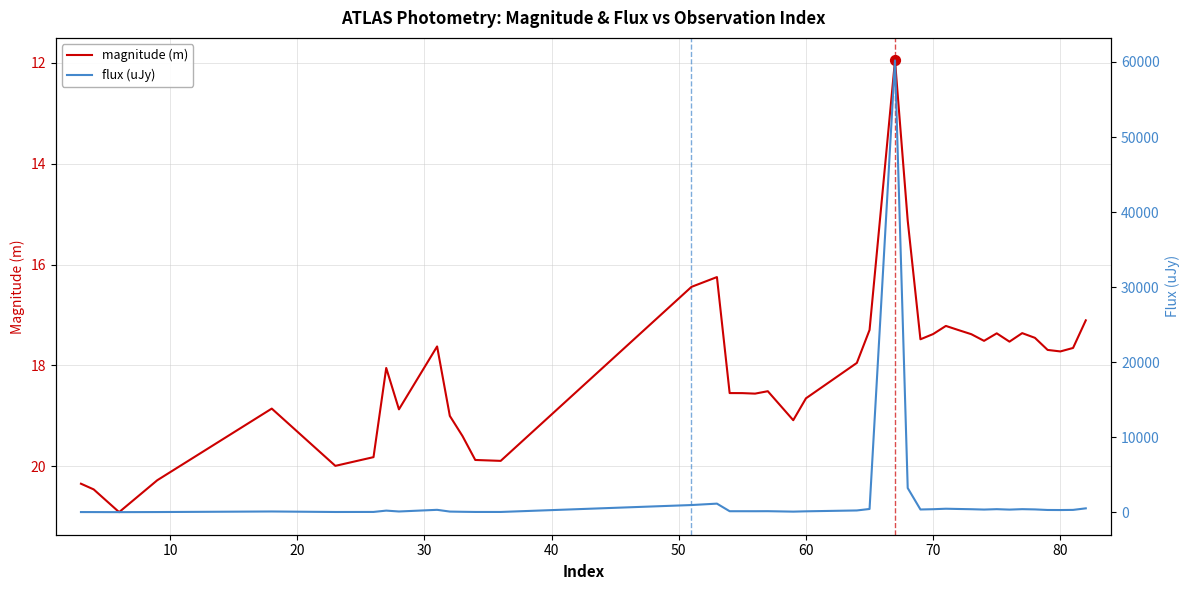

At how many categories does at least one series exceed 25196?

1